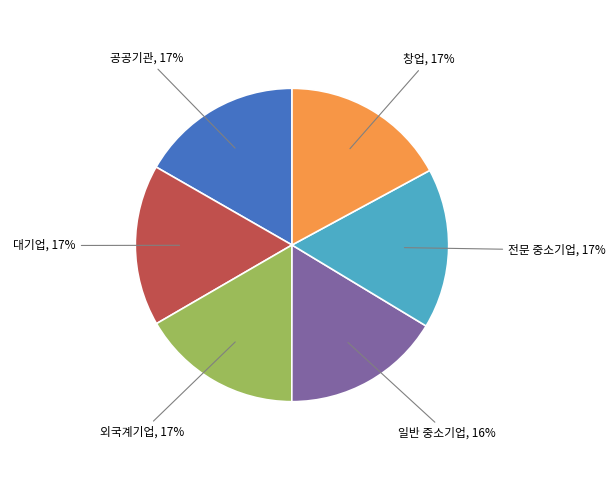

Is it true that 일반 중소기업 is 28% of the pie?

False